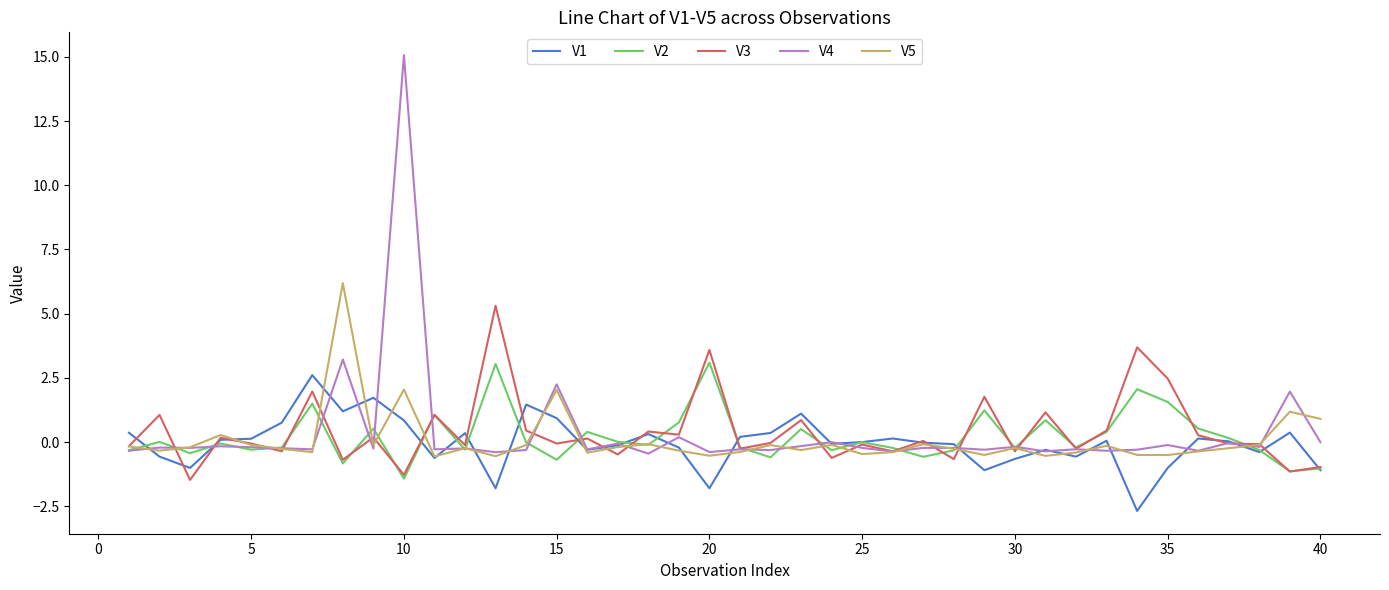

What is the maximum value shown in the chart?

15.1